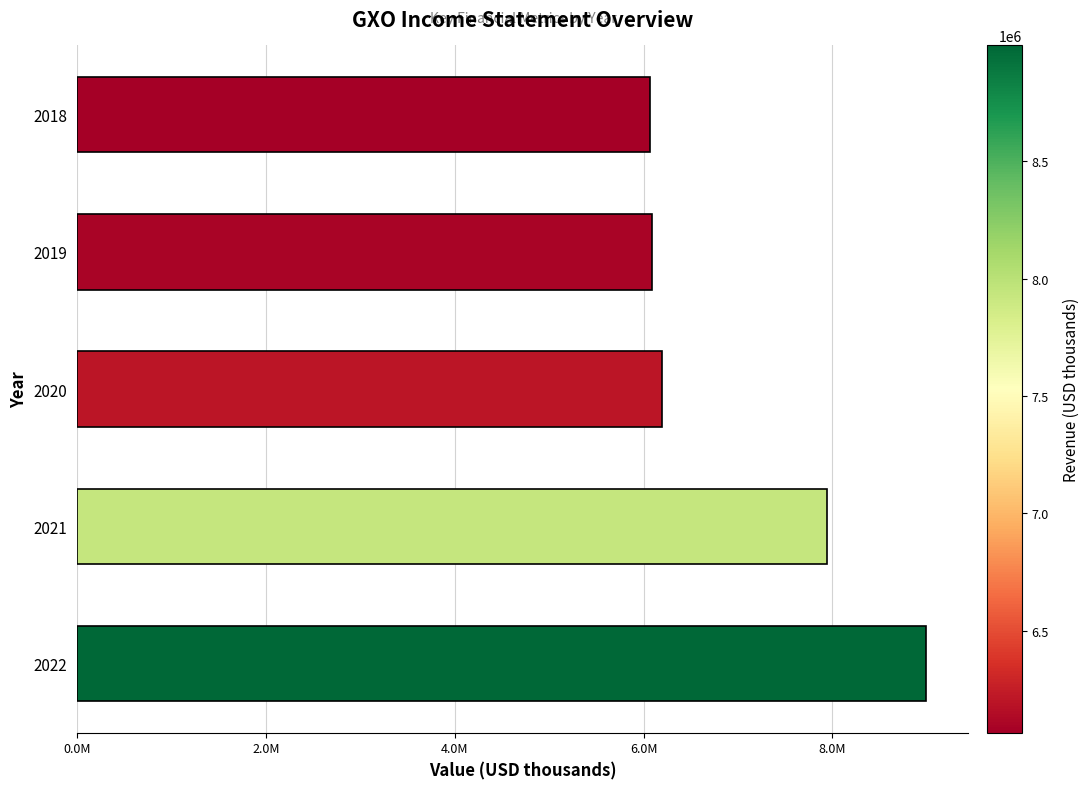

What is the average value?

7057400